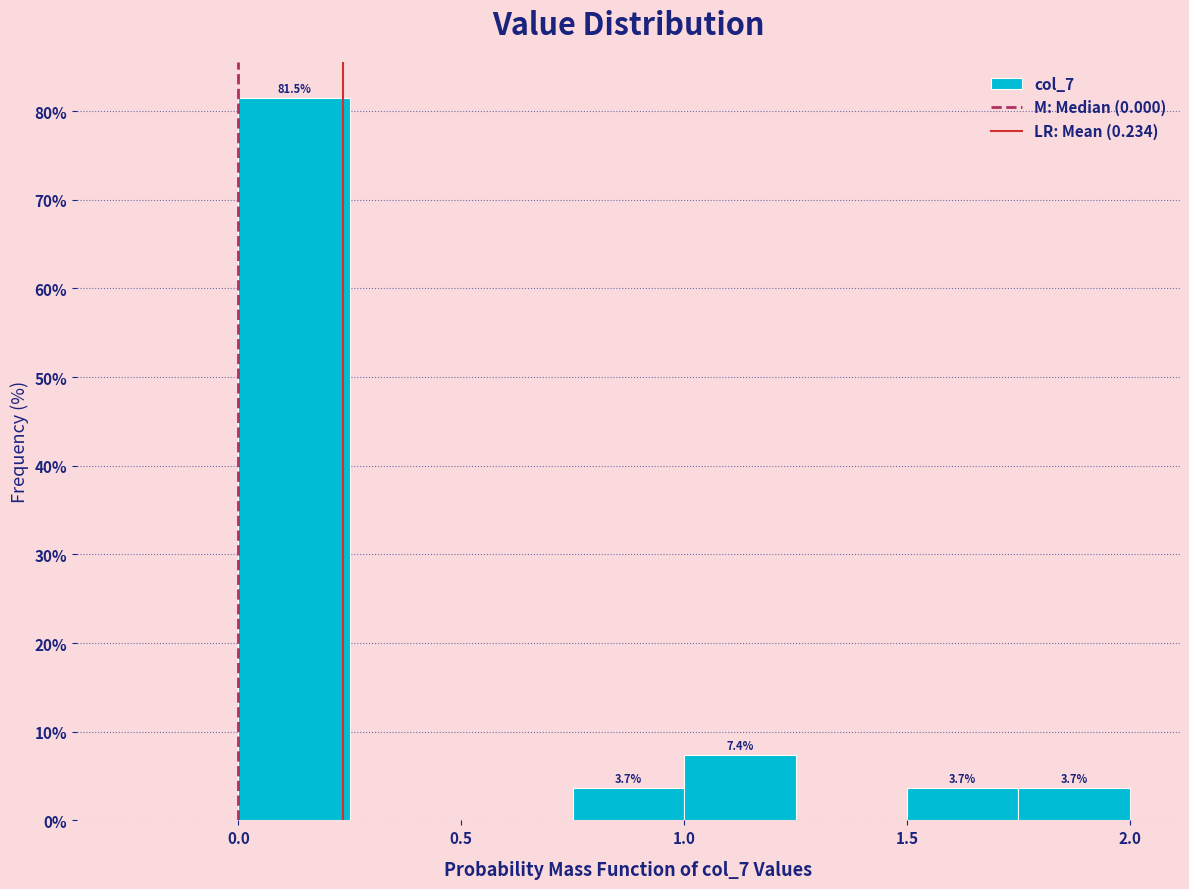

Over which range of the x-axis is the bar tallest?

0.00 to 0.25